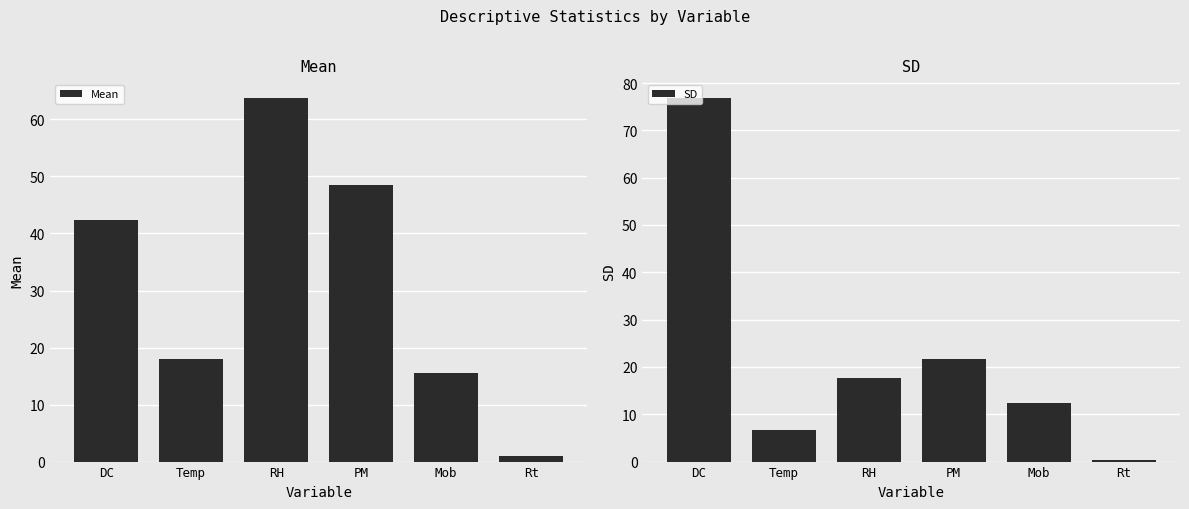

What is the spread (max minus min) of values at Temp?

11.5